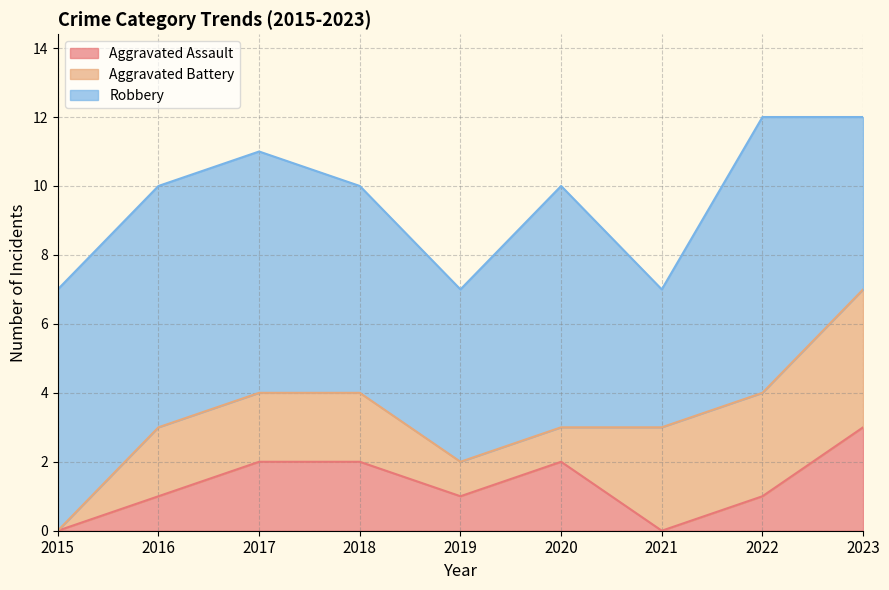

Does the chart have visible grid lines?

Yes